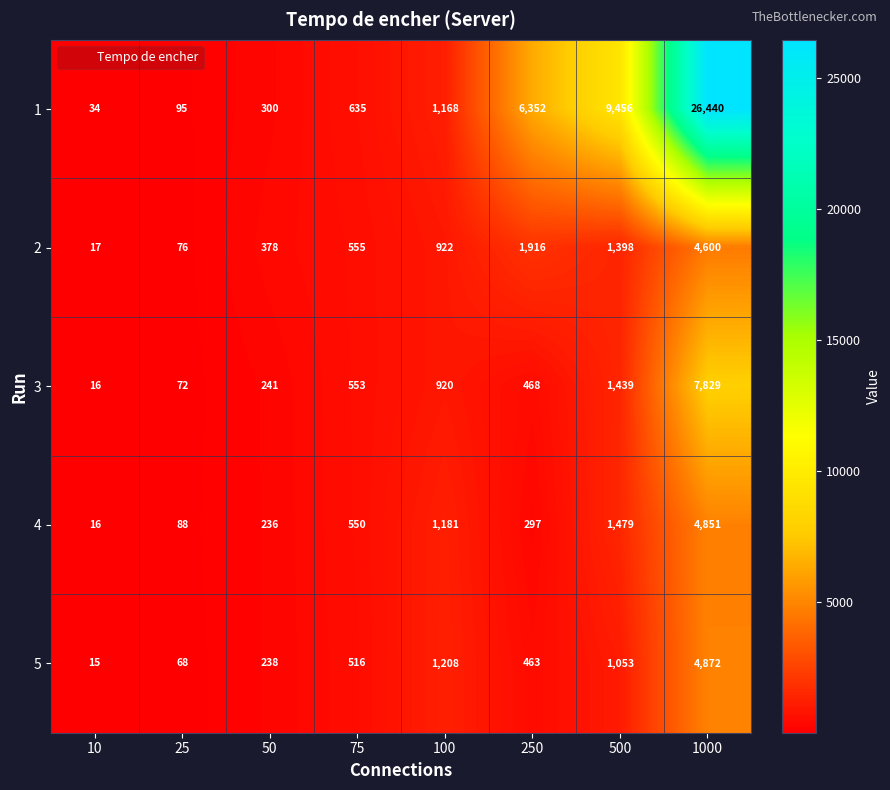

Which label corresponds to the smallest value in the chart?

10